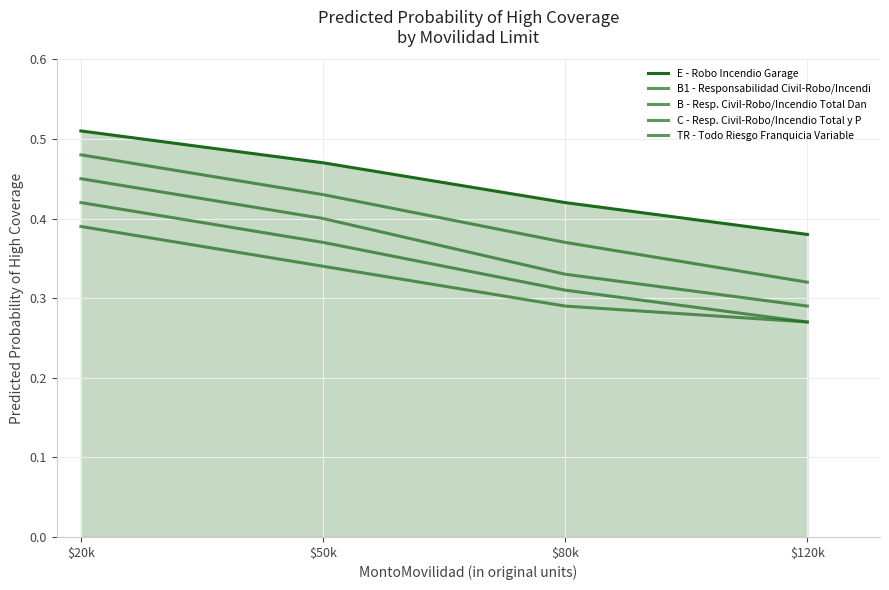

What is the difference between the maximum and minimum values in the E - Robo Incendio Garage series?

0.1